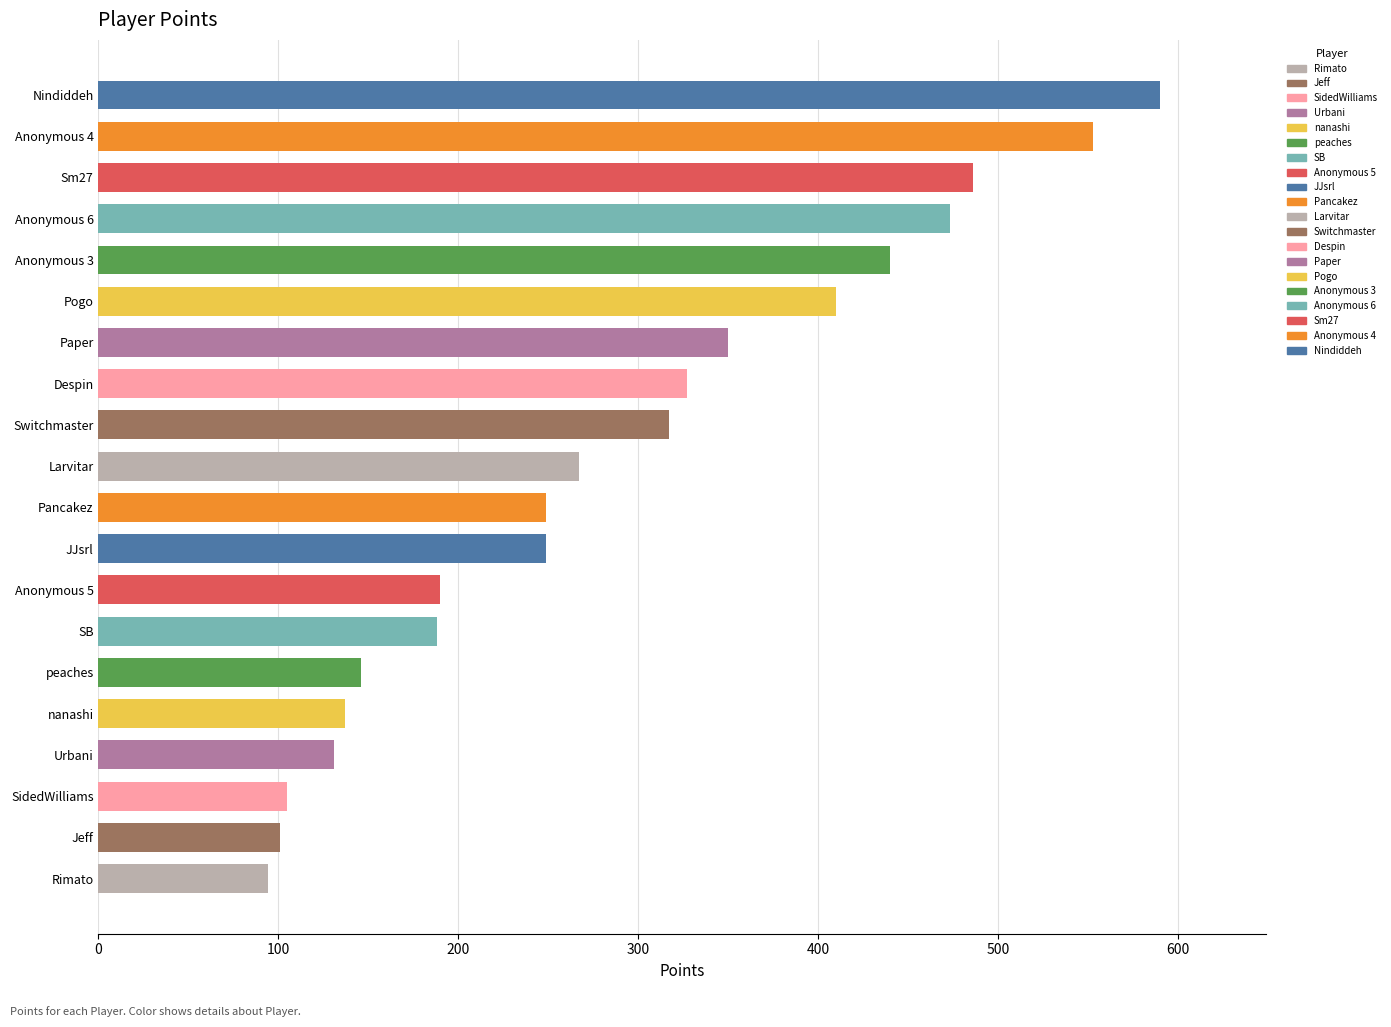

Approximately how many times larger is the value at SidedWilliams compared to Rimato?

1.1